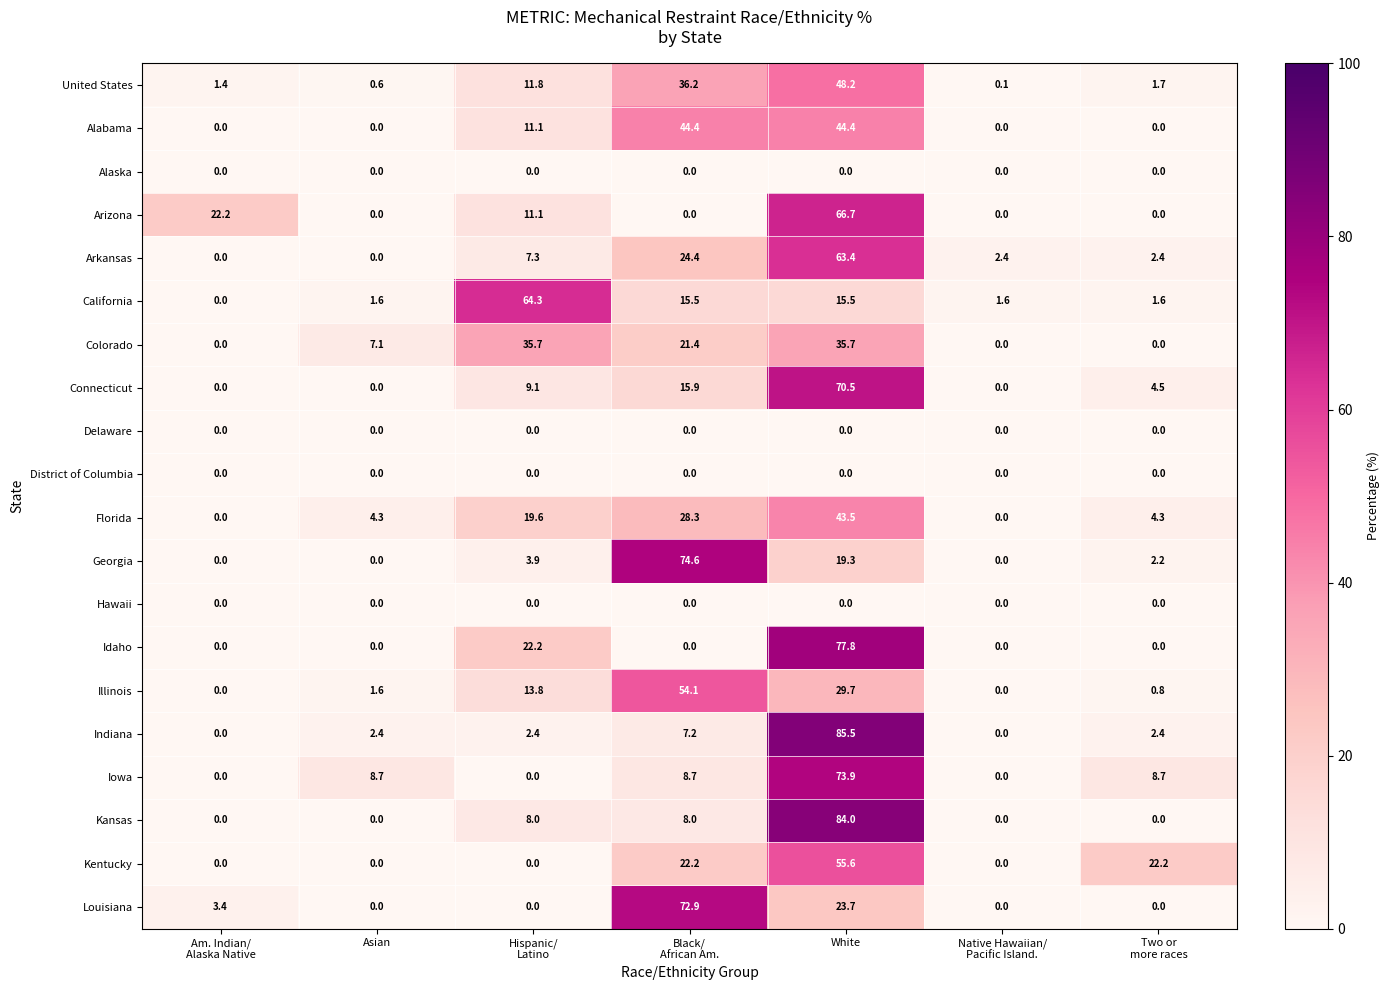

Which series has the largest range (max minus min)?

Indiana